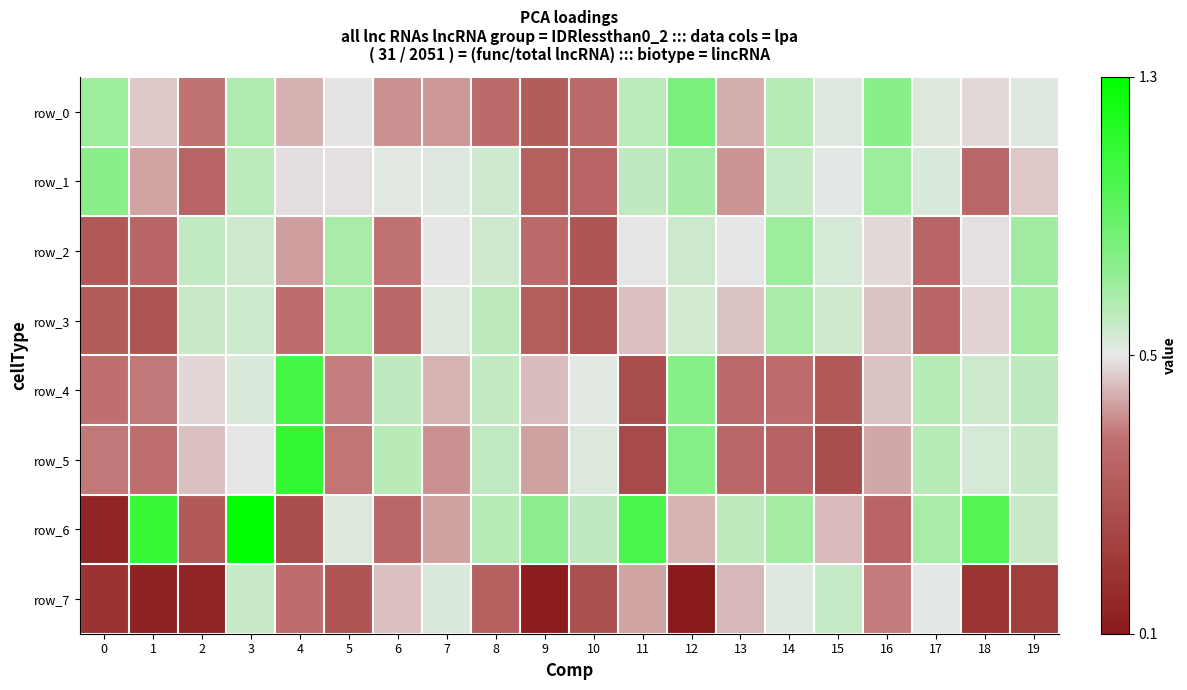

At which label is row_0 closest to 0?

9